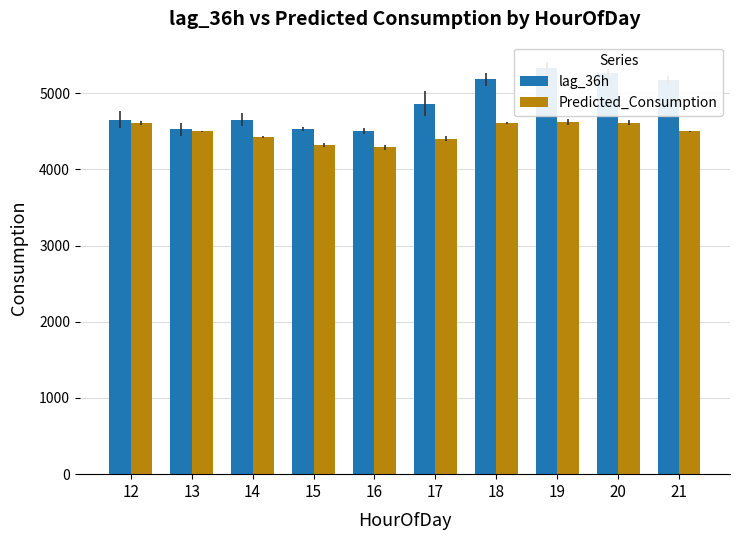

The value of Predicted_Consumption at 13 is 4498.7. True or false?

True